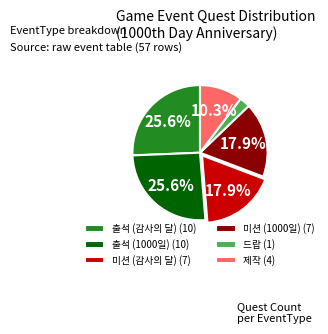

Is 출석 (1000일) (10) the majority of the pie?

No